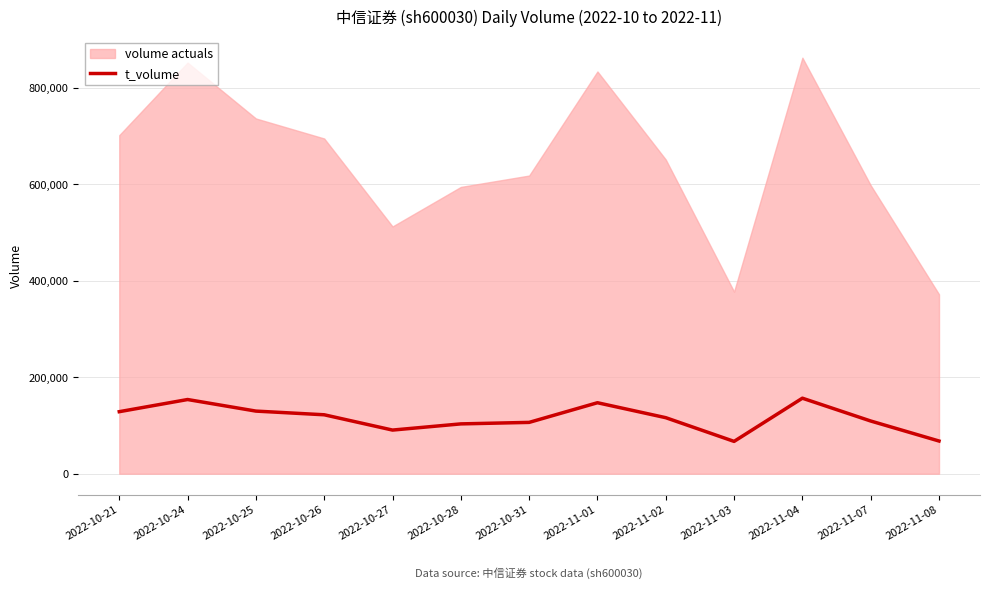

Is it true that the value at 2022-10-24 is 69787?

False